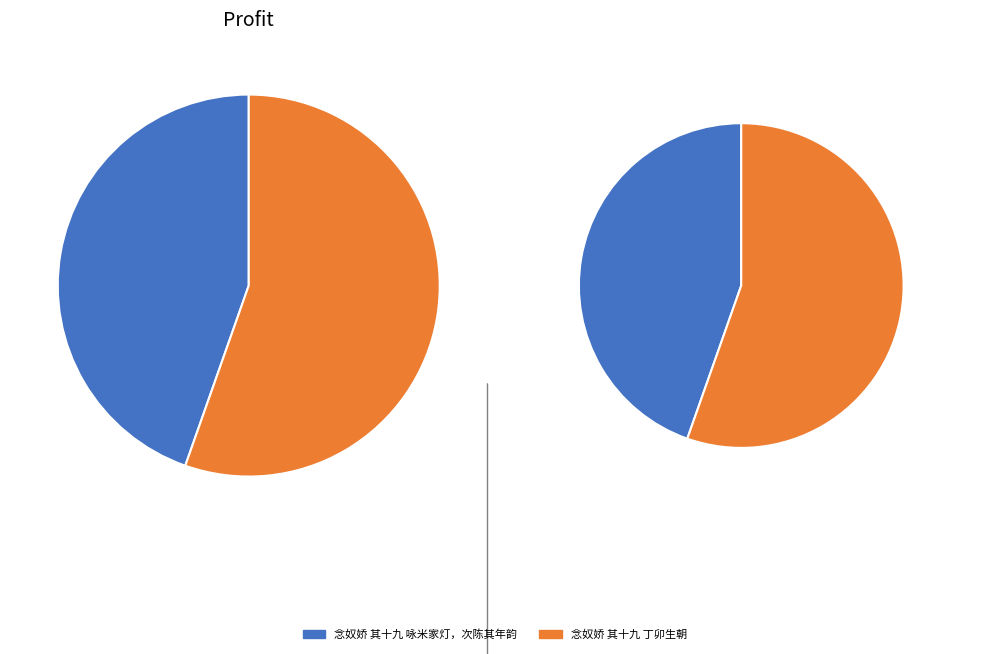

Count the number of slices in the pie.

2